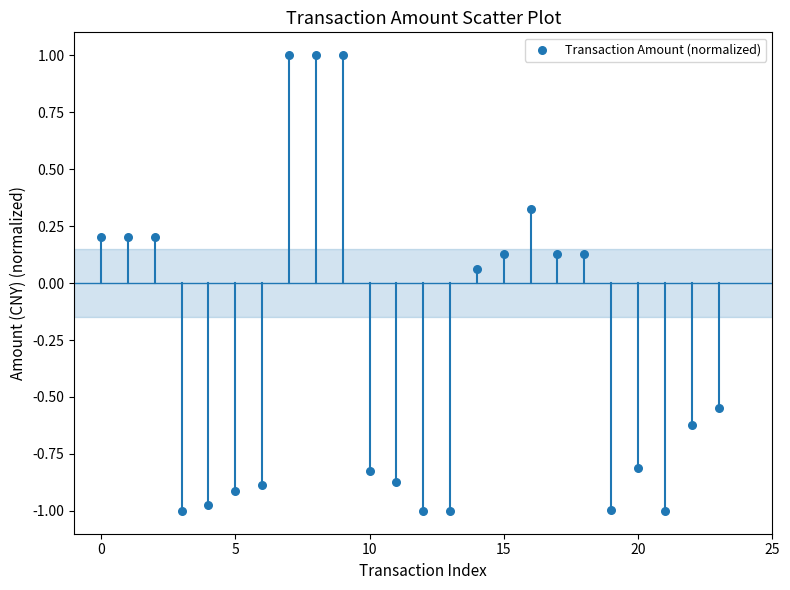

What is the range of Y values (max minus min)?

2.0